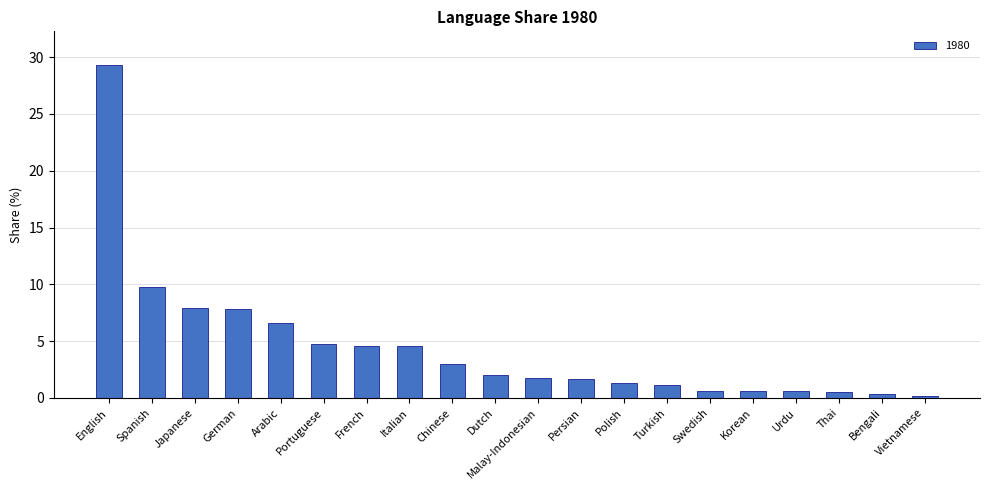

What is the sum of the values at German and Swedish?

8.5